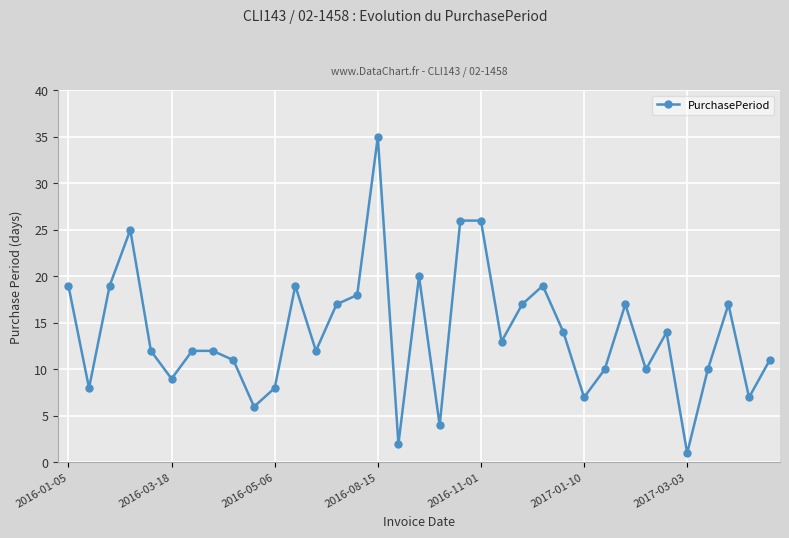

What is the minimum value shown in the chart?

1